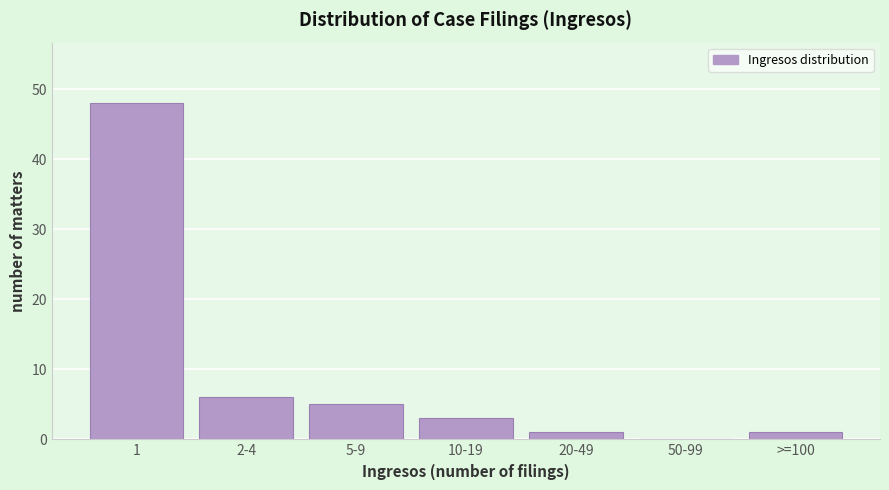

Reading left to right, what are all the values shown in this chart?

1=48	2-4=6	5-9=5	10-19=3	20-49=1	50-99=0	>=100=1